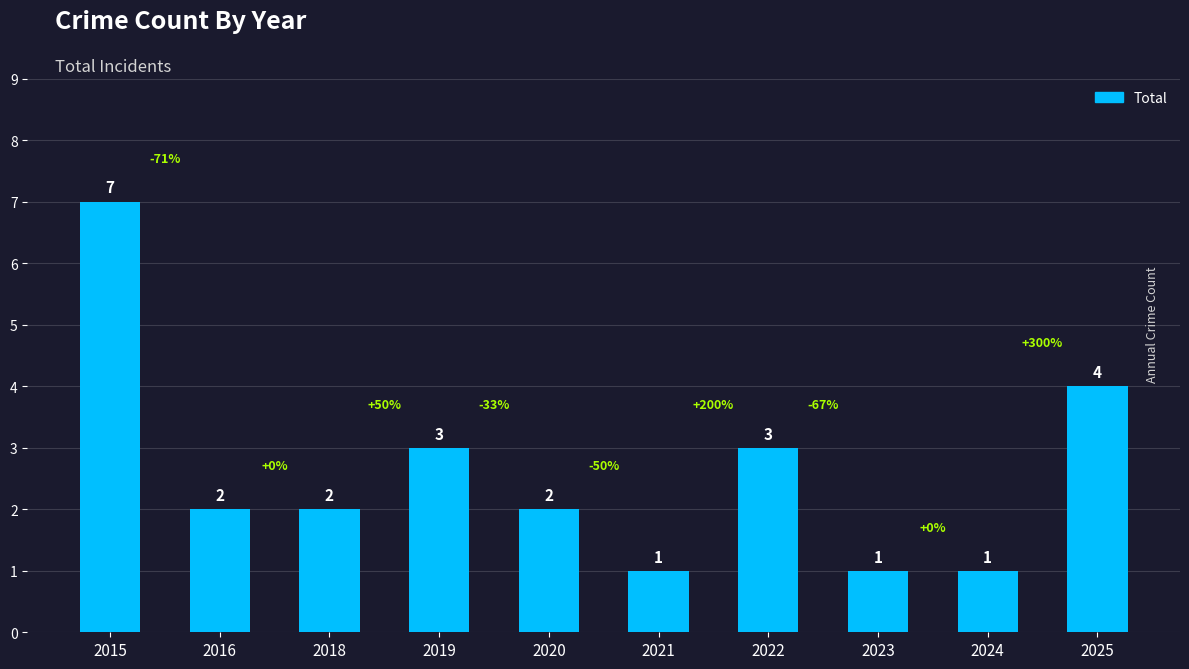

True or false: the data shows 5 at 2022.

False